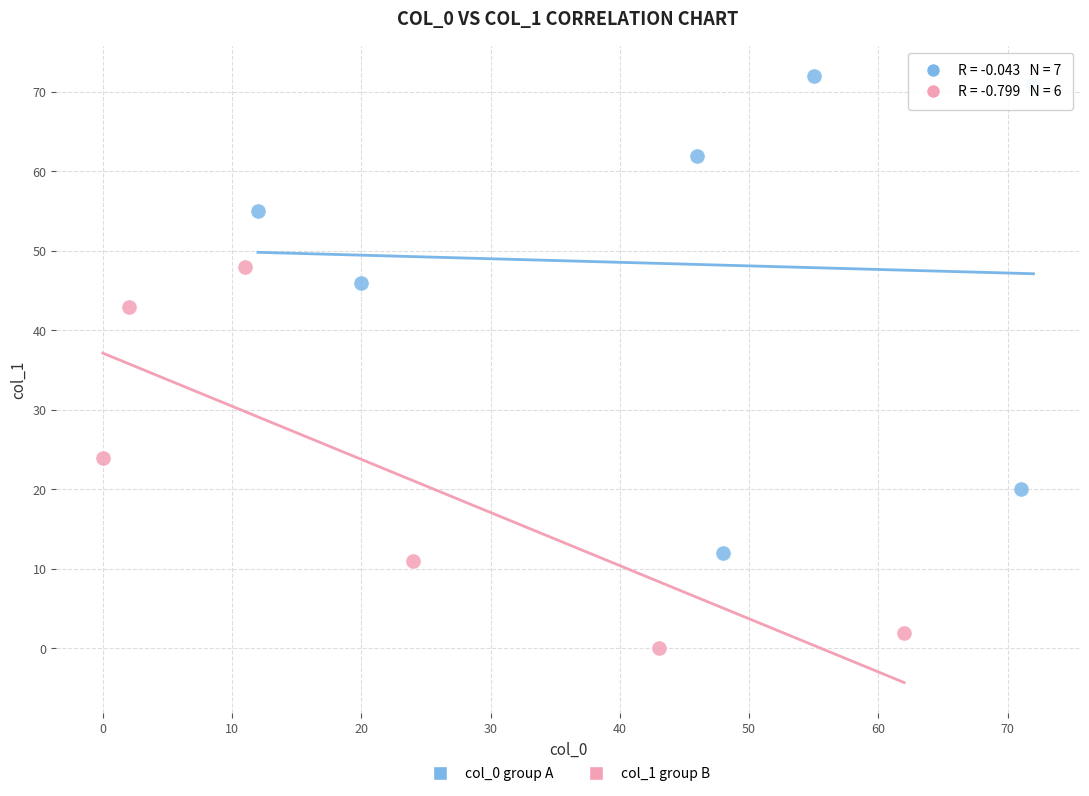

Which series contains the lowest Y value?

col_1 group B